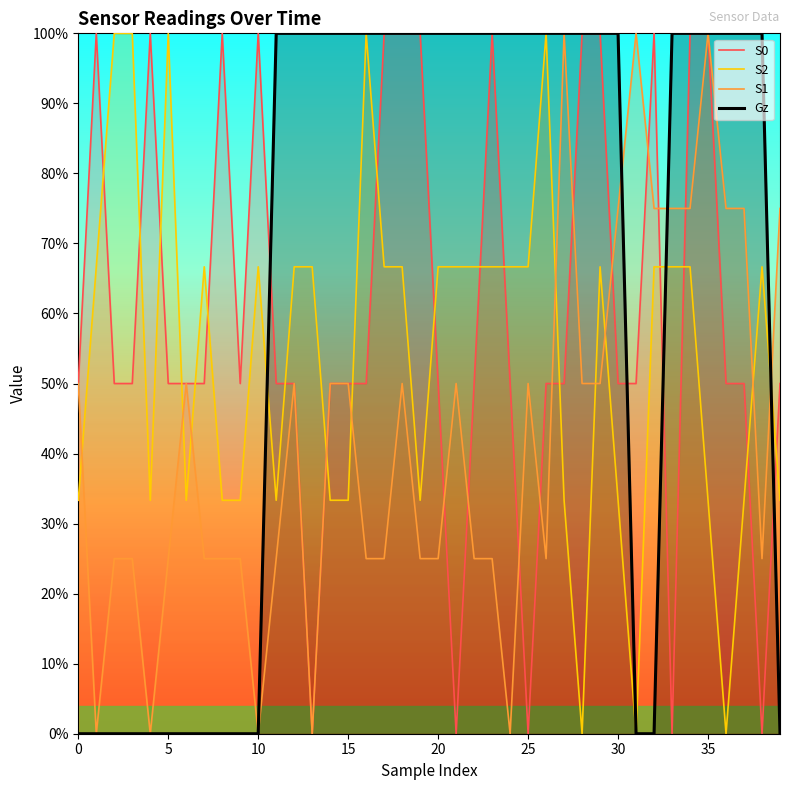

The Gz series shows -41.9 at 15. True or false?

False